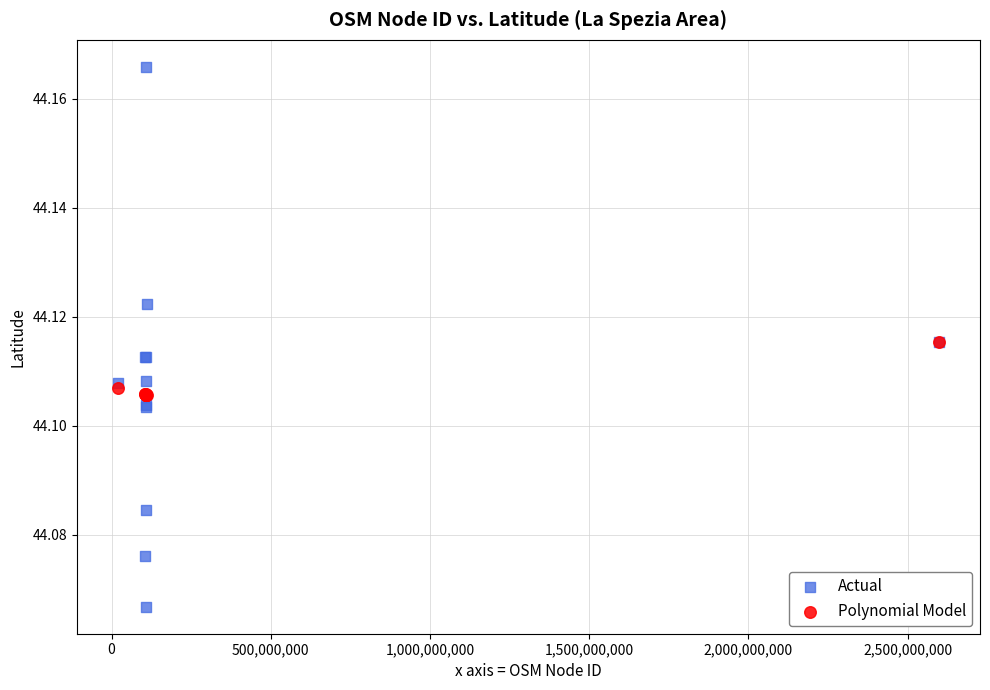

Which series reaches the minimum Y coordinate?

Actual